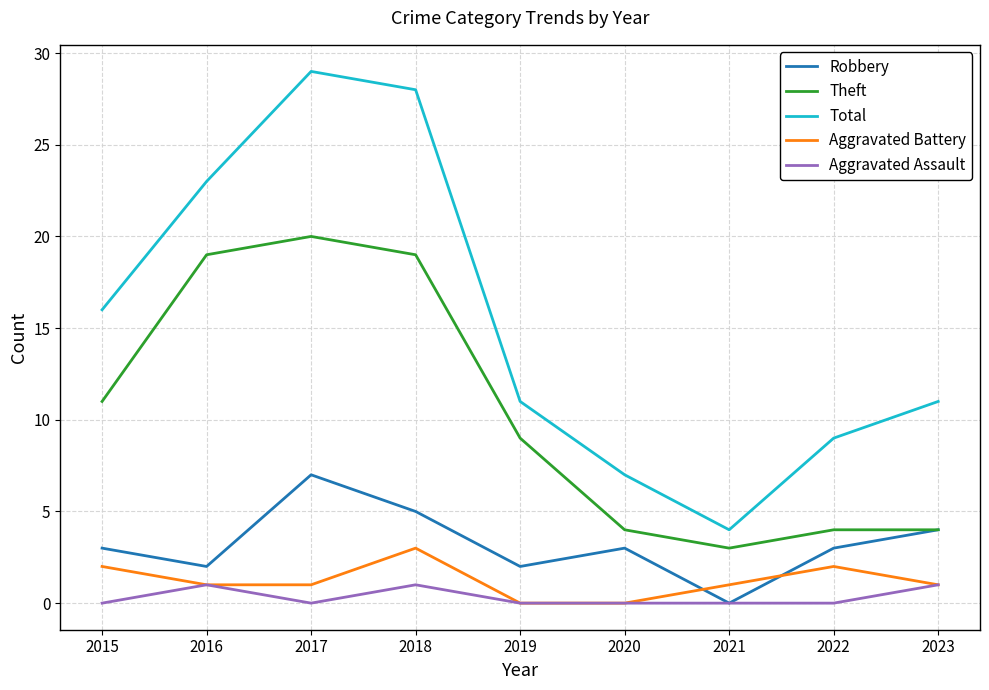

Reading left to right, what are all the values shown in this chart?

Robbery: 3	2	7	5	2	3	0	3	4
Theft: 11	19	20	19	9	4	3	4	4
Total: 16	23	29	28	11	7	4	9	11
Aggravated Battery: 2	1	1	3	0	0	1	2	1
Aggravated Assault: 0	1	0	1	0	0	0	0	1